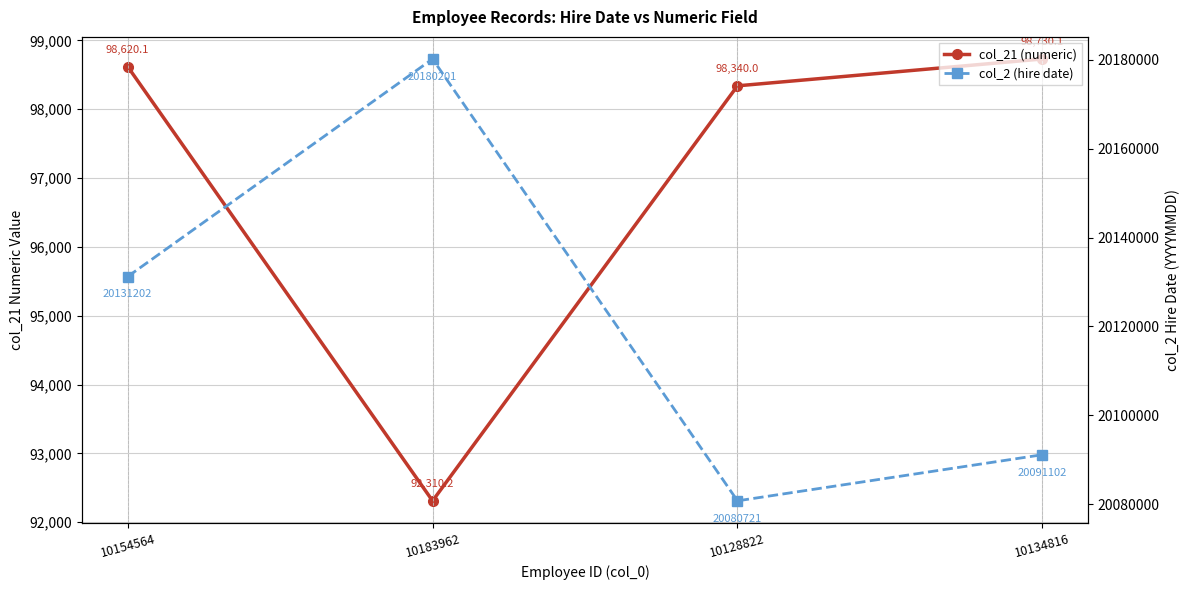

Rank the series by their maximum value, from lowest to highest.

col_21 (numeric), col_2 (hire date)